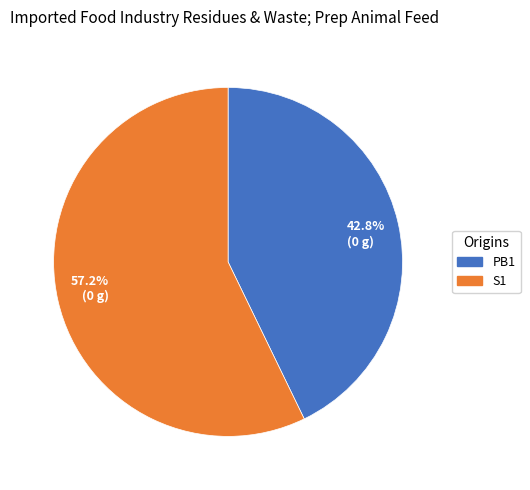

Is there any slice that represents more than half of the pie?

Yes